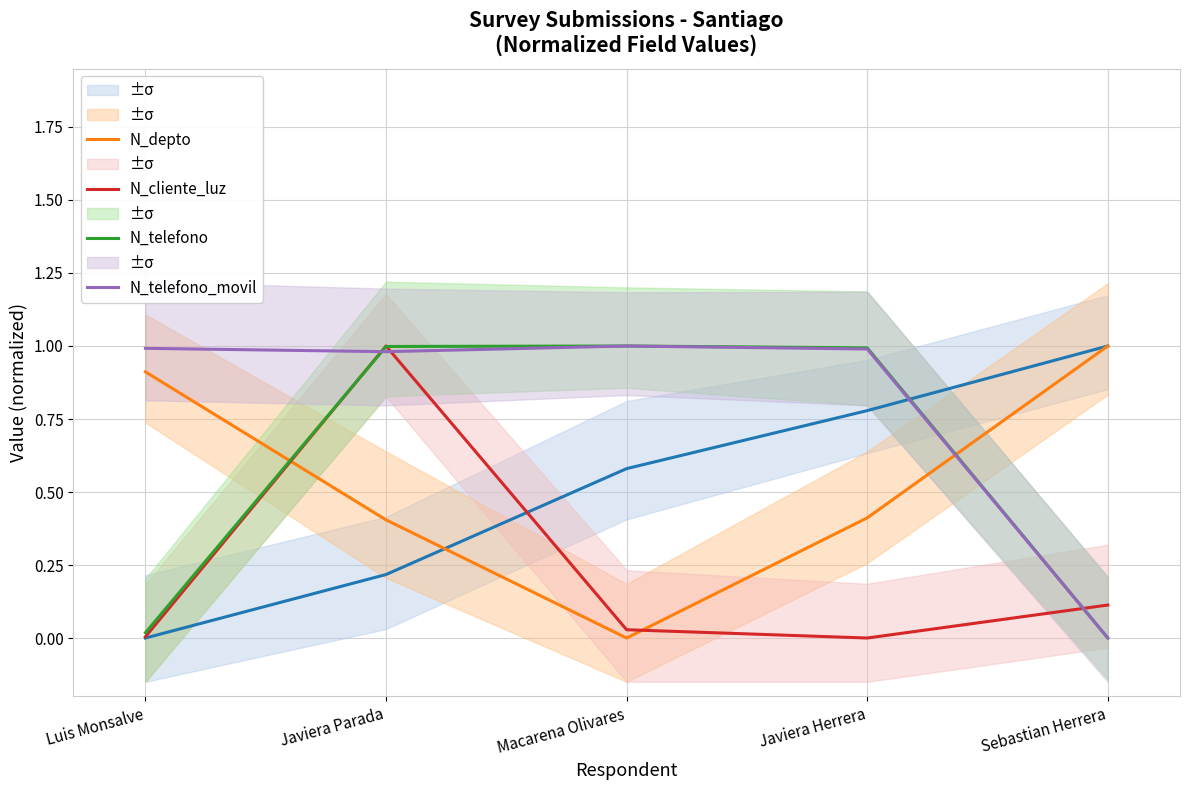

Reading right to left, transcribe all the data shown in this chart.

N_depto: 1.0	0.4	0.0	0.4	0.9
N_cliente_luz: 0.1	0.0	0.0	1.0	0.0
N_telefono: 0.0	1.0	1.0	1.0	0.0
N_telefono_movil: 0.0	1.0	1.0	1.0	1.0